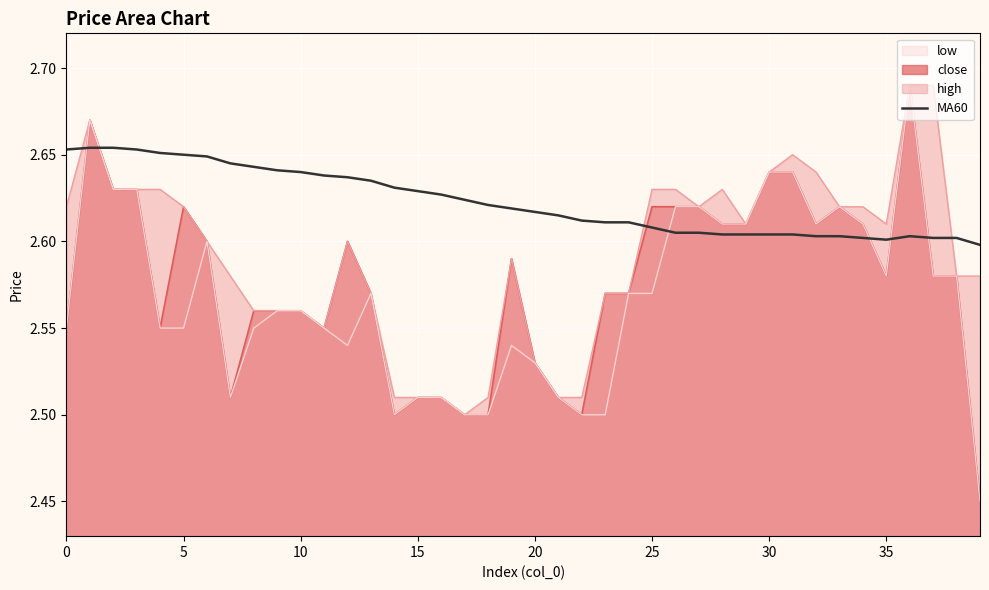

Approximately how many times larger is the value at 25 compared to 13?

1.0